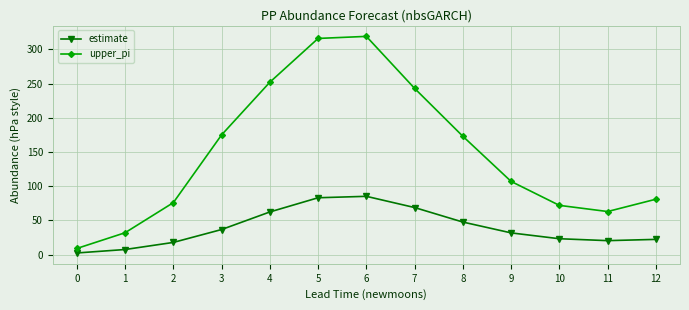

Between 0 and 2, which series saw the biggest shift?

upper_pi